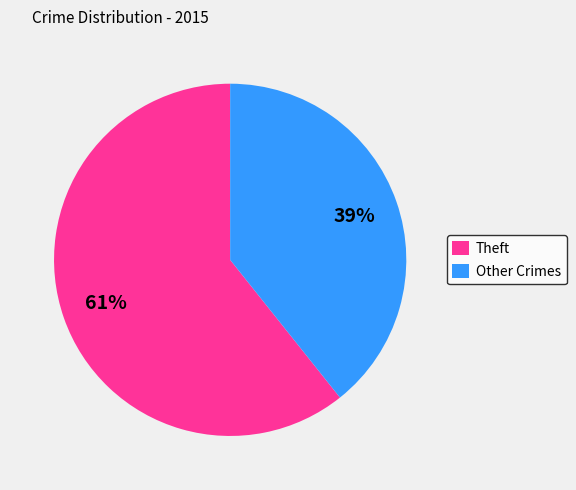

Between Other Crimes and Theft, which is larger?

Theft